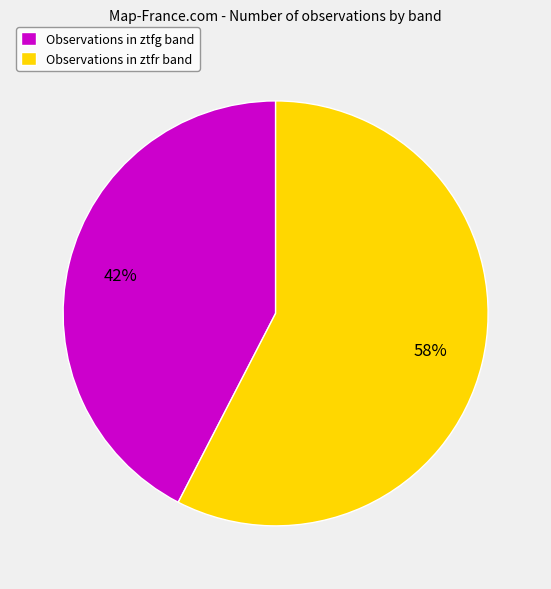

Combined, do Observations in ztfr band and Observations in ztfg band account for over 50%?

Yes